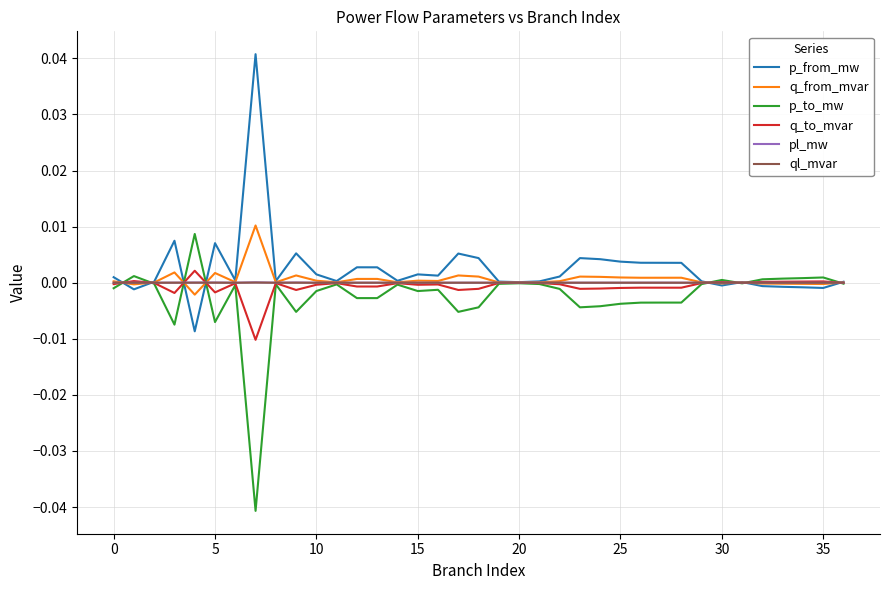

What are all the series names shown in the legend?

p_from_mw, q_from_mvar, p_to_mw, q_to_mvar, pl_mw, ql_mvar